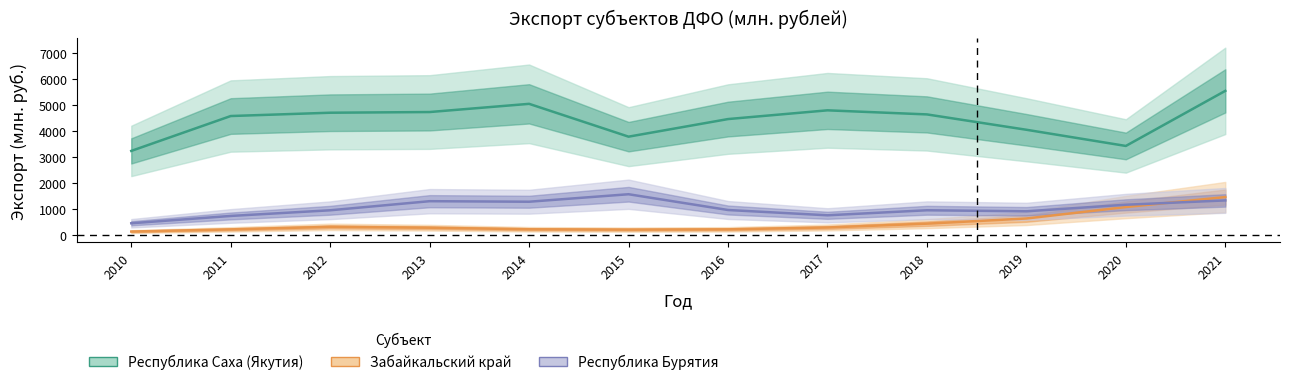

Which series ends up on top after the final intersection of Забайкальский край and Республика Бурятия?

Забайкальский край